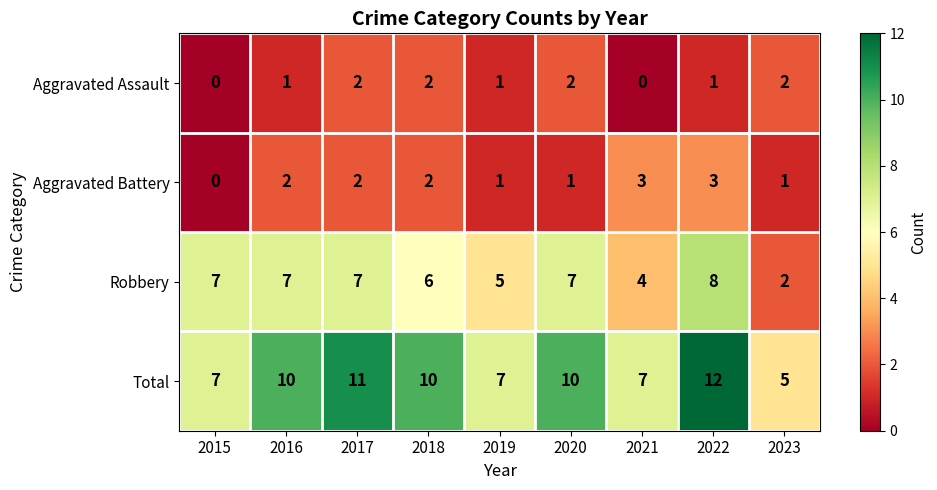

Where is Robbery nearest to the value 5?

2019